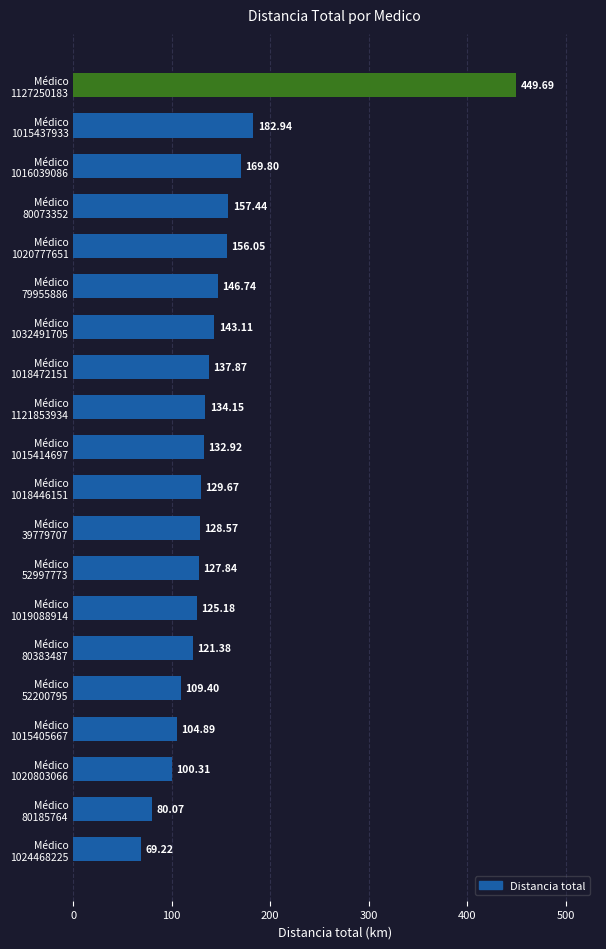

What is the sum of all values?

2907.2